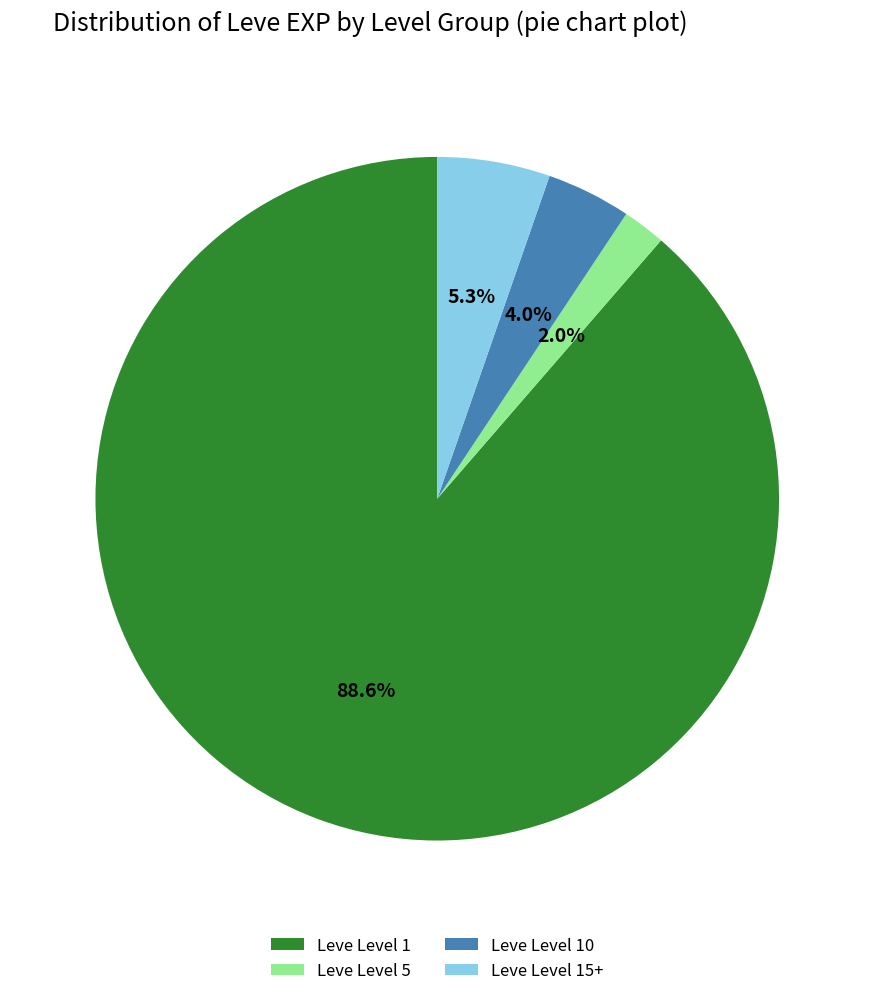

What percentage is NOT represented by Leve Level 10?

96.0%